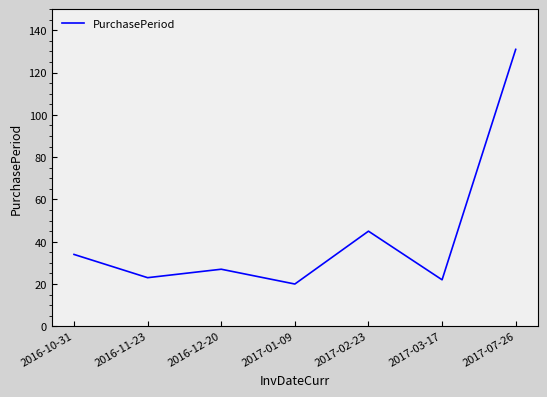

Reading left to right, transcribe all the data shown in this chart.

34	23	27	20	45	22	131